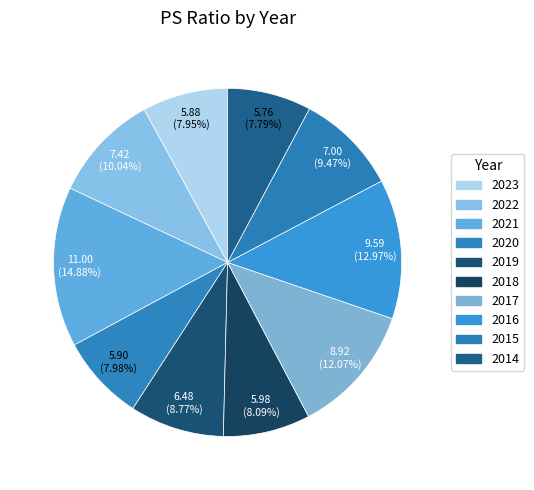

How many slices are in this pie chart?

10